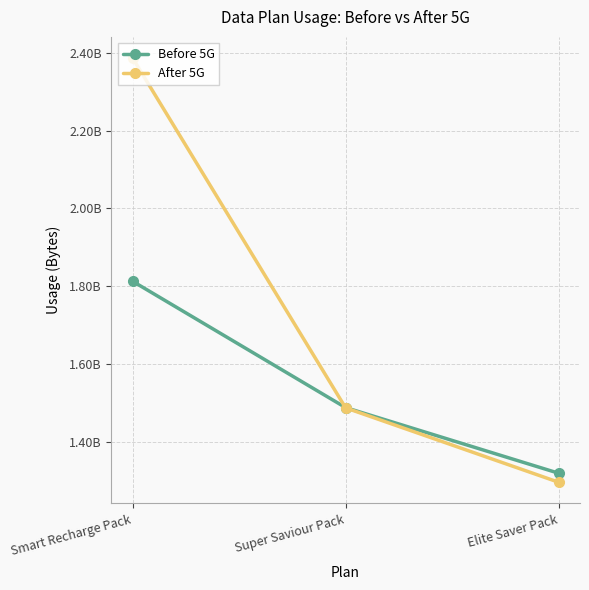

Reading left to right, list all the values displayed in this chart.

Before 5G: 1812700000	1488000000	1319300000
After 5G: 2386600000	1487300000	1296100000